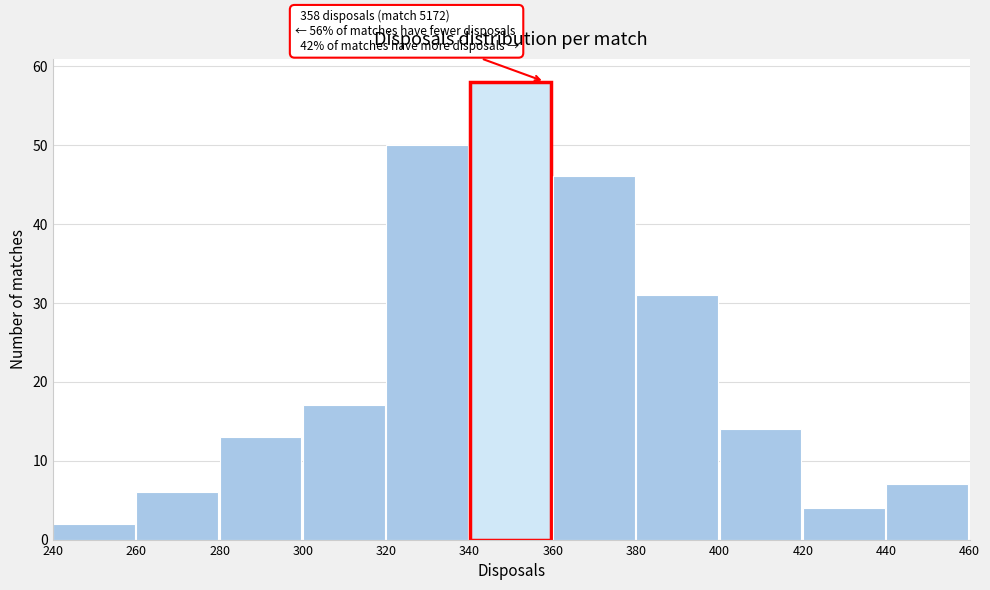

Which range on the x-axis has the tallest bar?

340 to 360